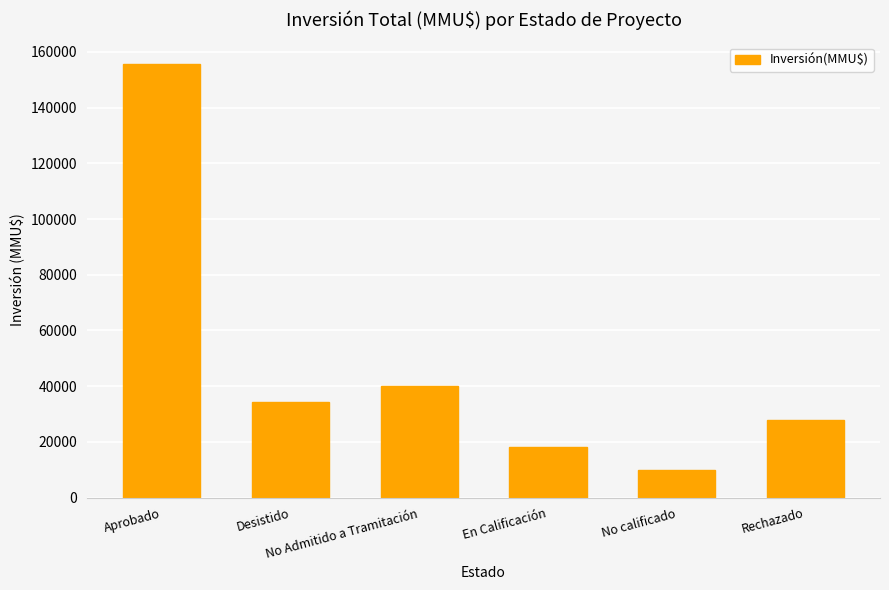

List the labels in order of value, largest first.

Aprobado, No Admitido a Tramitación, Desistido, Rechazado, En Calificación, No calificado